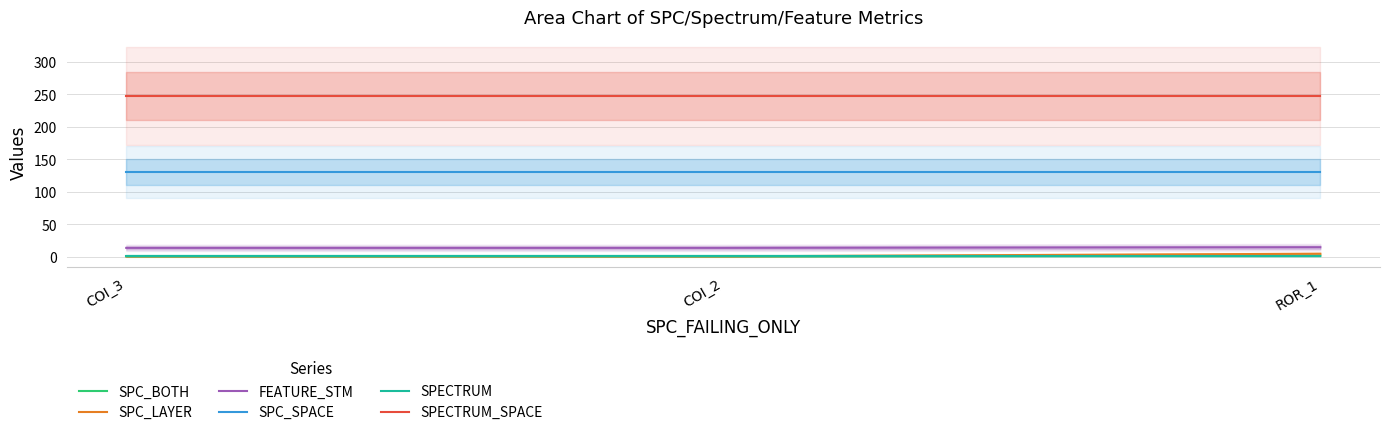

What is the minimum value for SPECTRUM_SPACE?

247